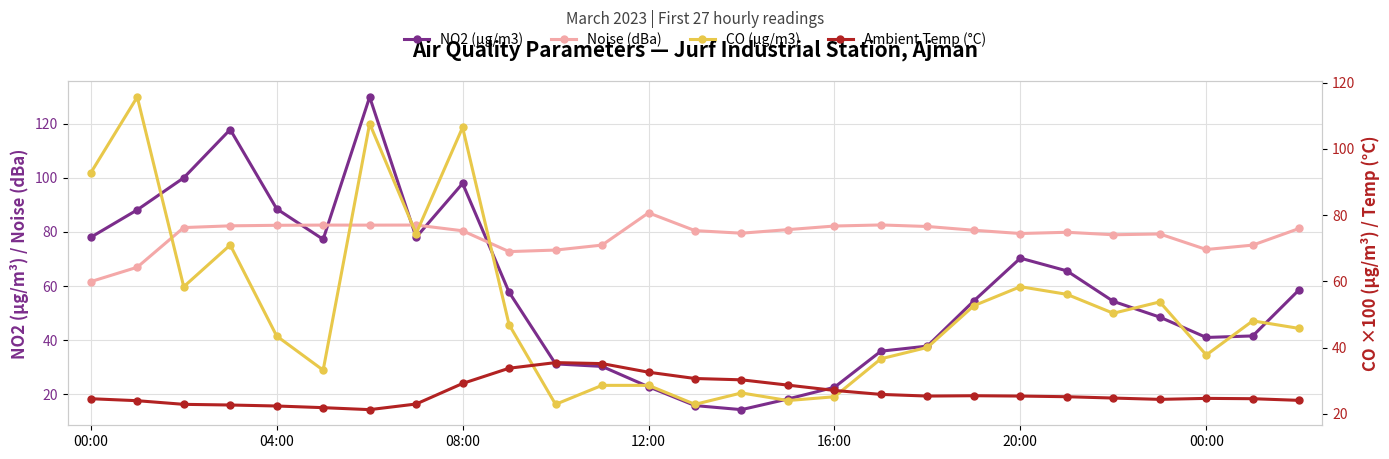

How many values in the NO2 (µg/m3) series exceed 54?

15